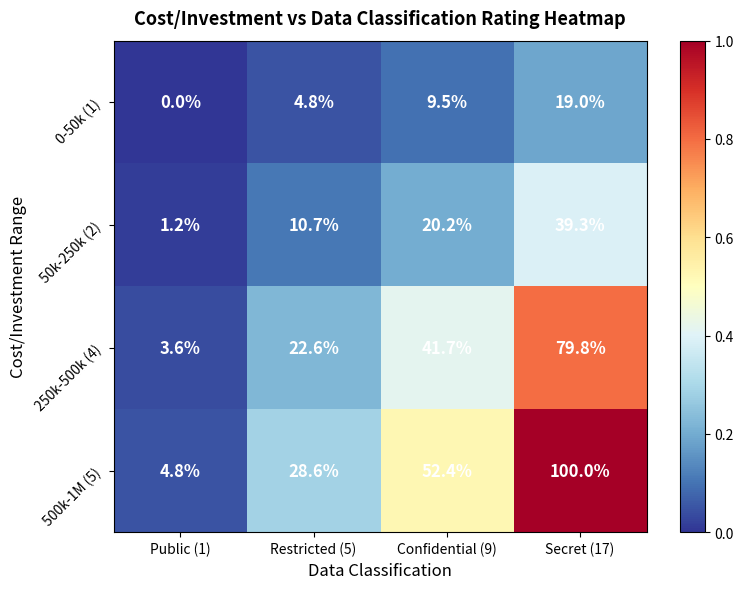

Reading left to right, list all the values displayed in this chart.

0-50k (1): Public (1)=0.0	Restricted (5)=4.8	Confidential (9)=9.5	Secret (17)=19.0
50k-250k (2): Public (1)=1.2	Restricted (5)=10.7	Confidential (9)=20.2	Secret (17)=39.3
250k-500k (4): Public (1)=3.6	Restricted (5)=22.6	Confidential (9)=41.7	Secret (17)=79.8
500k-1M (5): Public (1)=4.8	Restricted (5)=28.6	Confidential (9)=52.4	Secret (17)=100.0